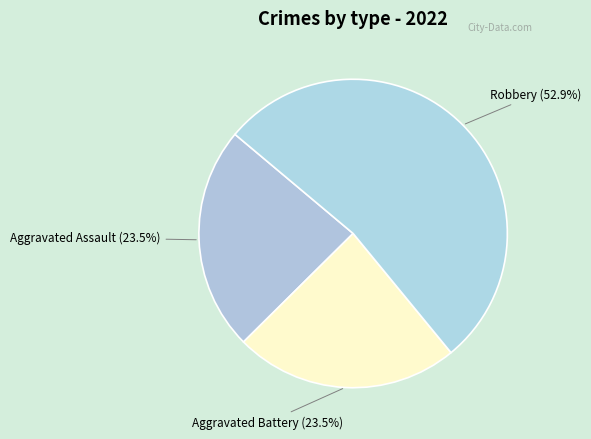

How many segments does this pie chart have?

3